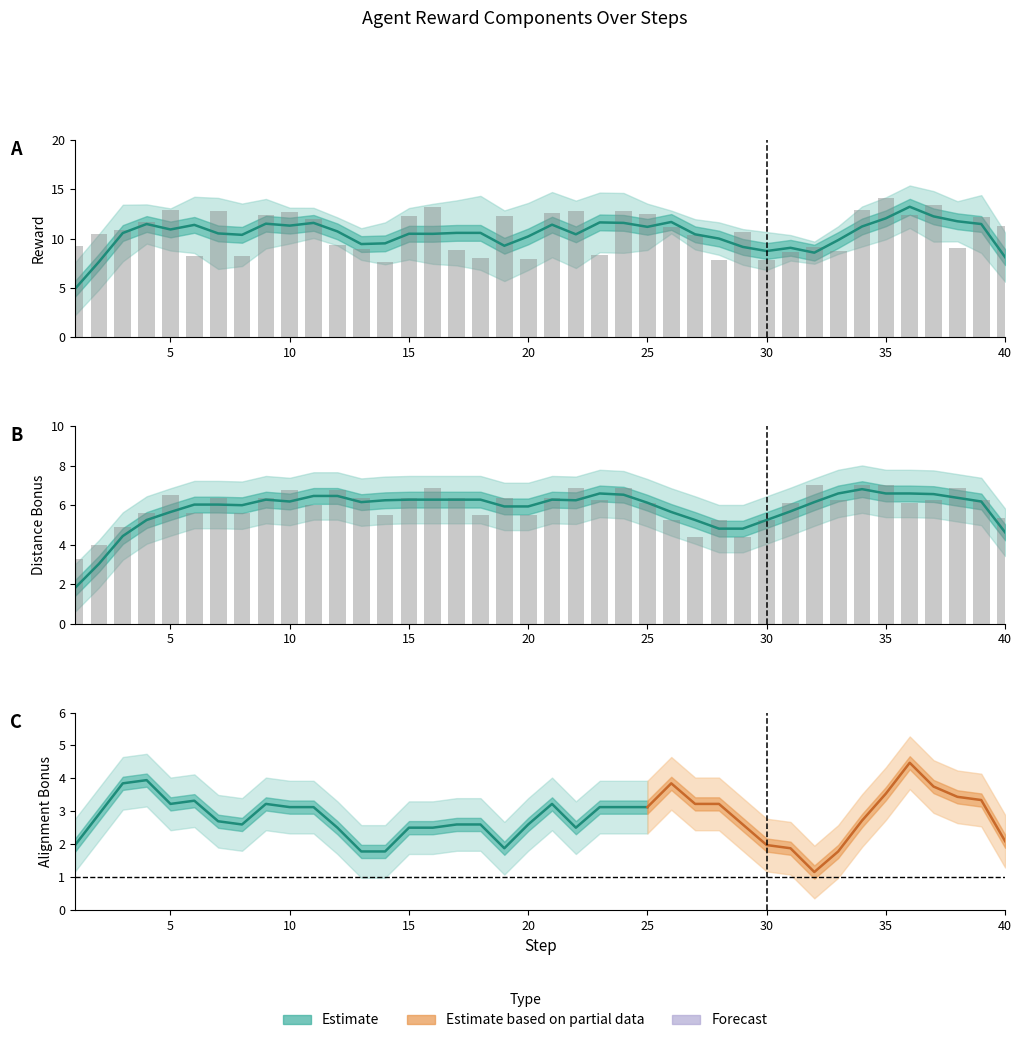

Reading left to right, what are all the values shown in this chart?

distance_bonus: 1=3.2	2=4.0	3=4.9	4=5.6	5=6.5	6=5.6	7=6.4	8=5.6	9=6.4	10=6.8	11=6.0	12=6.8	13=6.4	14=5.5	15=6.4	16=6.9	17=6.4	18=5.5	19=6.4	20=5.5	21=6.4	22=6.9	23=6.2	24=6.9	25=6.1	26=5.2	27=4.4	28=5.2	29=4.4	30=5.2	31=6.1	32=7.0	33=6.2	34=7.0	35=7.0	36=6.1	37=6.2	38=6.9	39=6.2	40=5.4
reward: 1=9.3	2=10.4	3=10.9	4=11.7	5=12.9	6=8.2	7=12.8	8=8.2	9=12.4	10=12.7	11=12.0	12=9.3	13=8.9	14=7.6	15=12.3	16=13.2	17=8.9	18=8.0	19=12.3	20=8.0	21=12.6	22=12.8	23=8.4	24=12.8	25=12.4	26=11.2	27=10.3	28=7.8	29=10.7	30=7.8	31=8.7	32=9.1	33=8.8	34=12.9	35=14.2	36=12.4	37=13.4	38=9.0	39=12.2	40=11.3